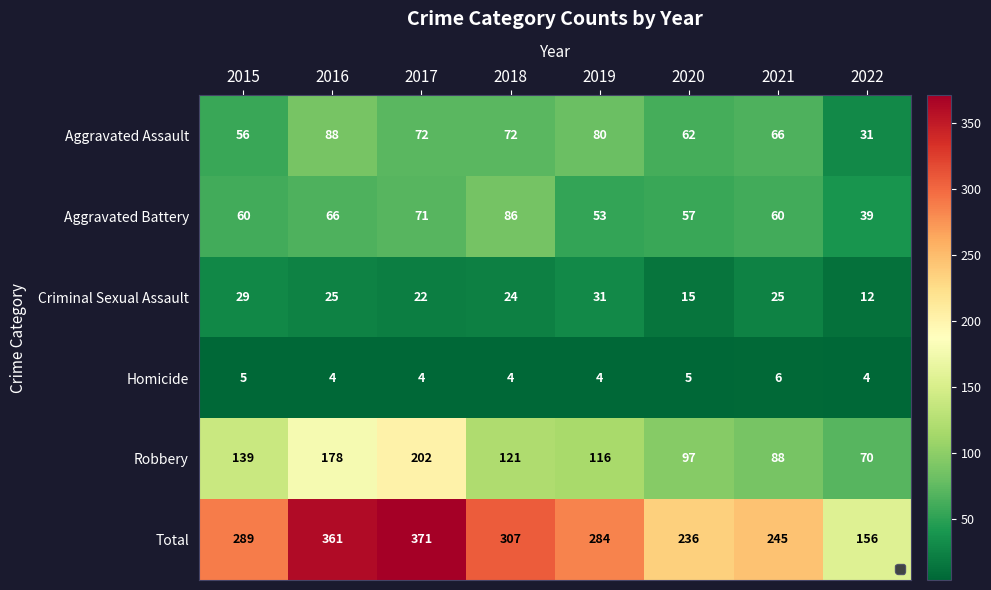

At which category is the sum across all series the highest?

2017